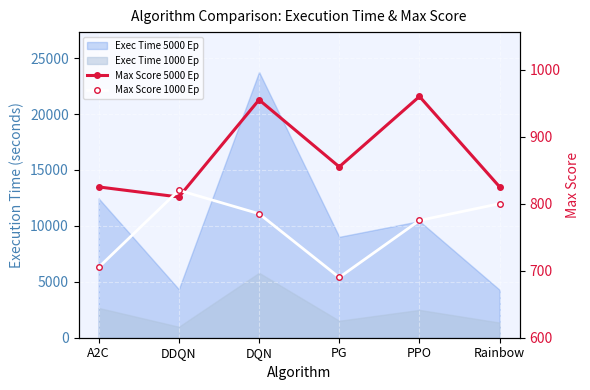

At which label is Max Score 5000 Ep closest to 885?

PG